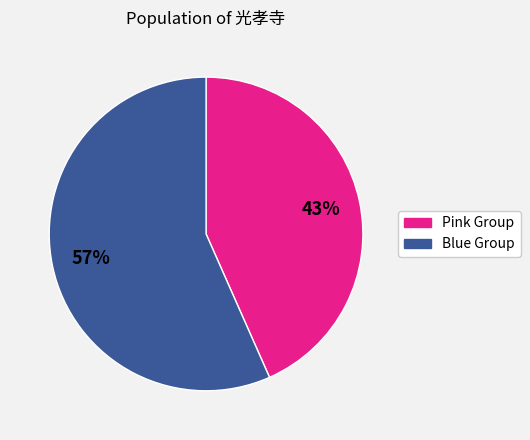

Do Pink Group and Blue Group together represent more than half of the pie?

Yes